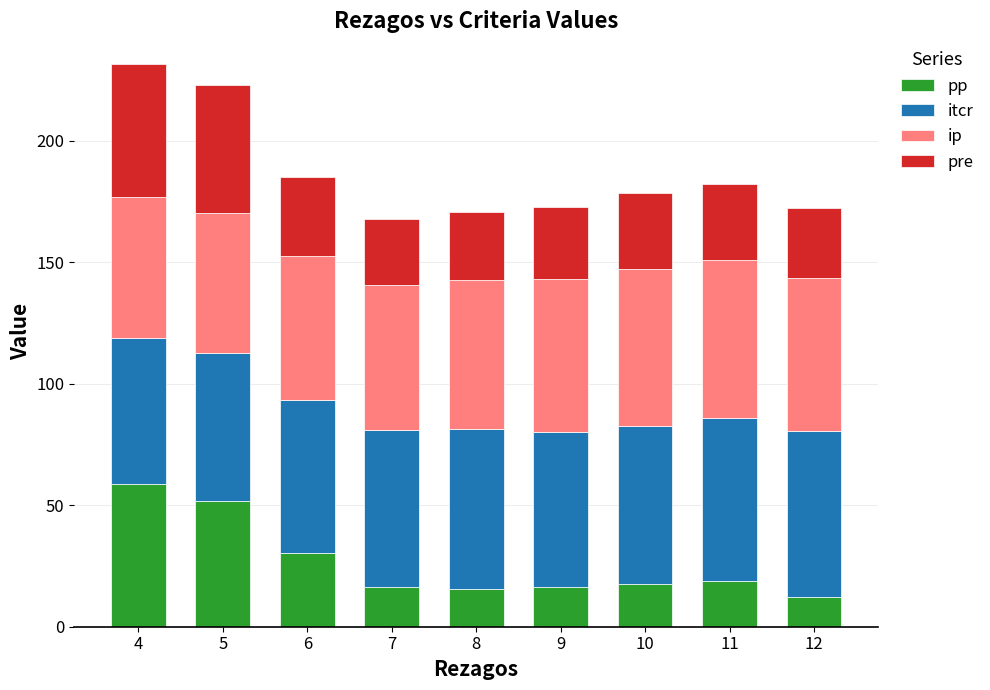

Is it true that pp equals 10.3 at 11?

False